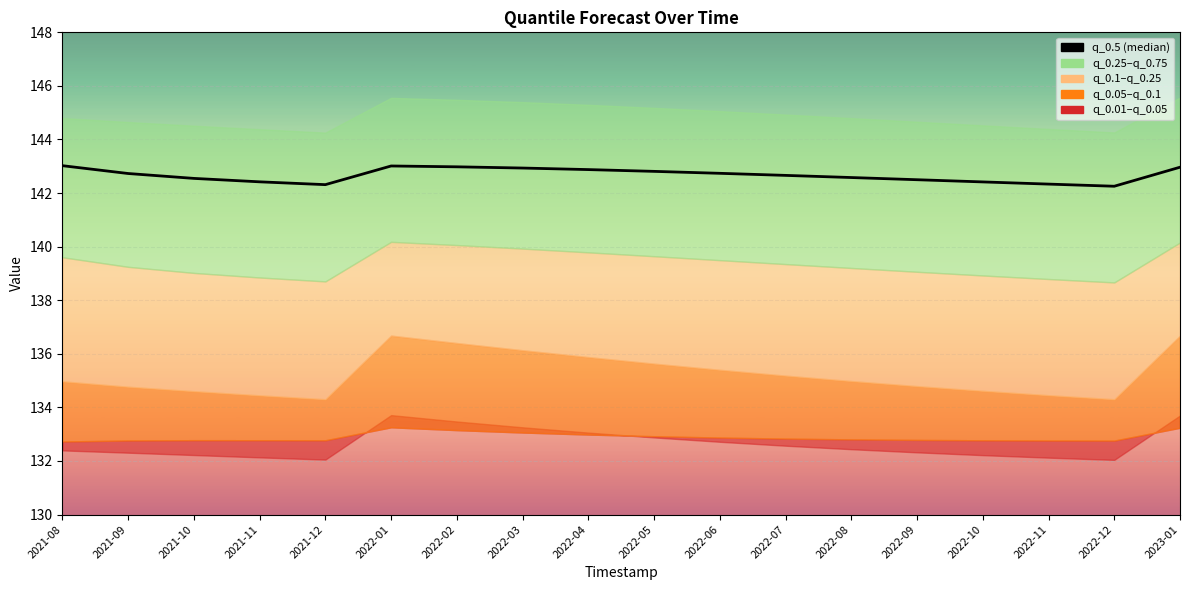

Reading left to right, transcribe all the data shown in this chart.

143.0	142.7	142.5	142.4	142.3	143.0	143.0	142.9	142.9	142.8	142.7	142.7	142.6	142.5	142.4	142.3	142.3	143.0